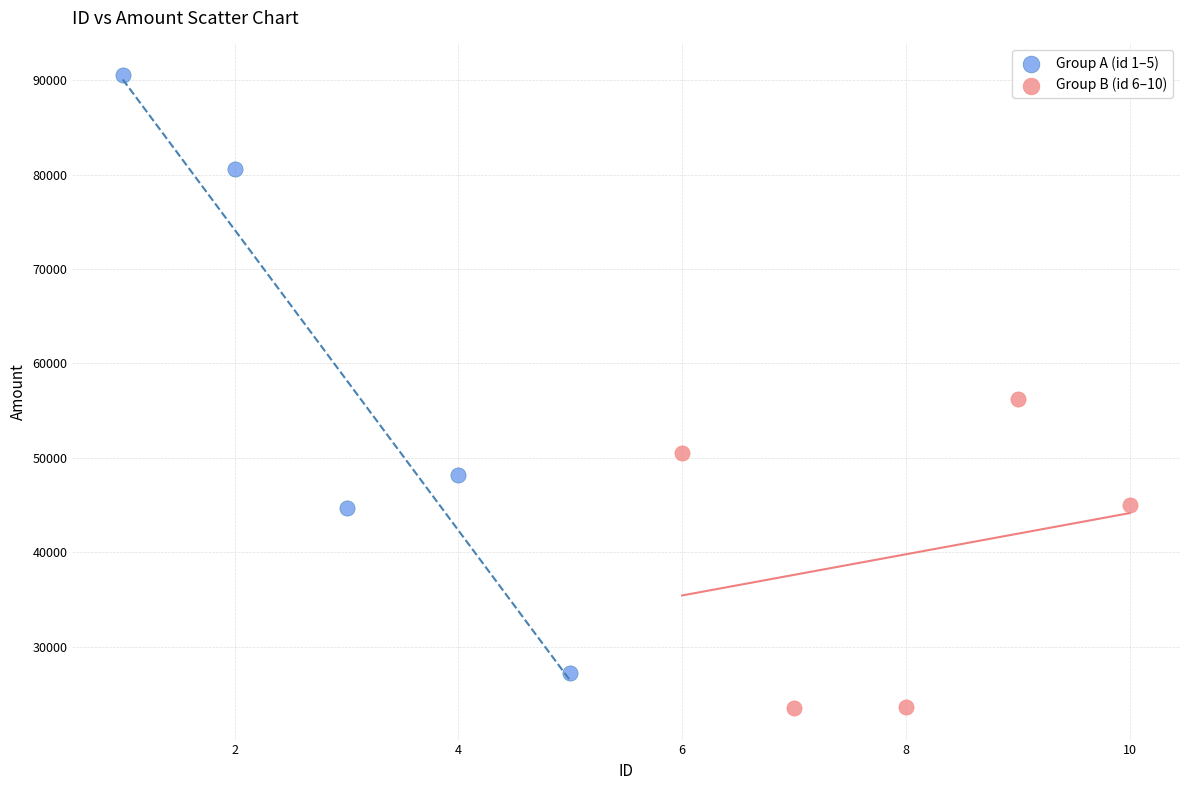

Which series reaches the minimum Y coordinate?

Group B (id 6–10)